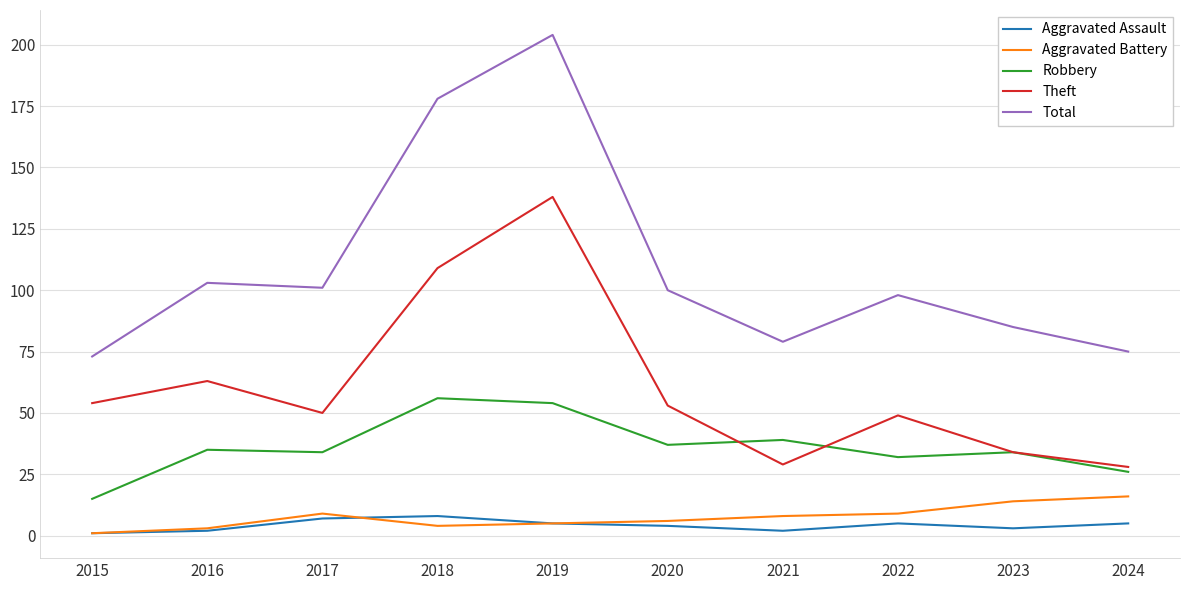

What is the sum of the Theft values at 2016 and 2018?

172